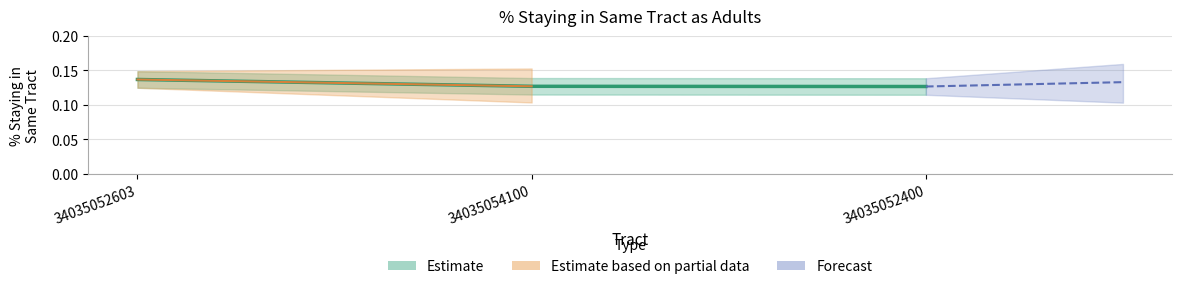

Is it true that the value at 34035054100 is 0.0?

False